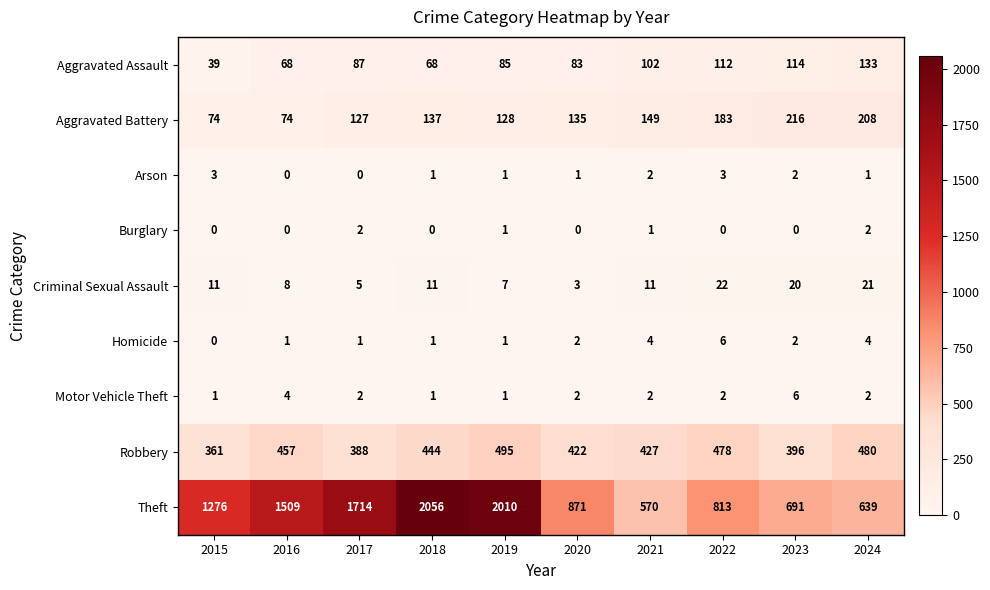

The Aggravated Assault series shows 99 at 2018. True or false?

False